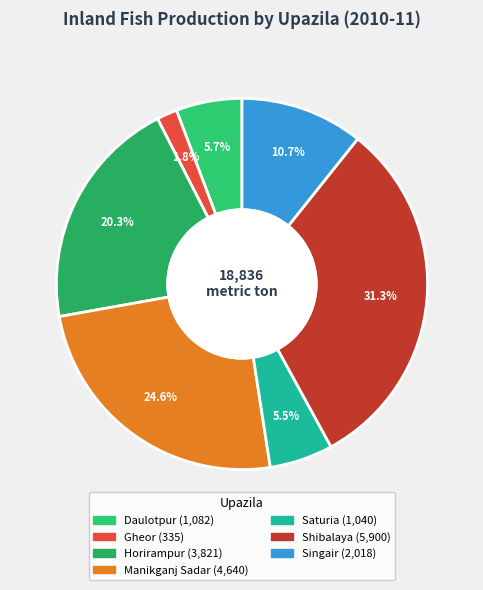

Rank the categories by value from lowest to highest.

Gheor, Saturia, Daulotpur, Singair, Horirampur, Manikganj Sadar, Shibalaya